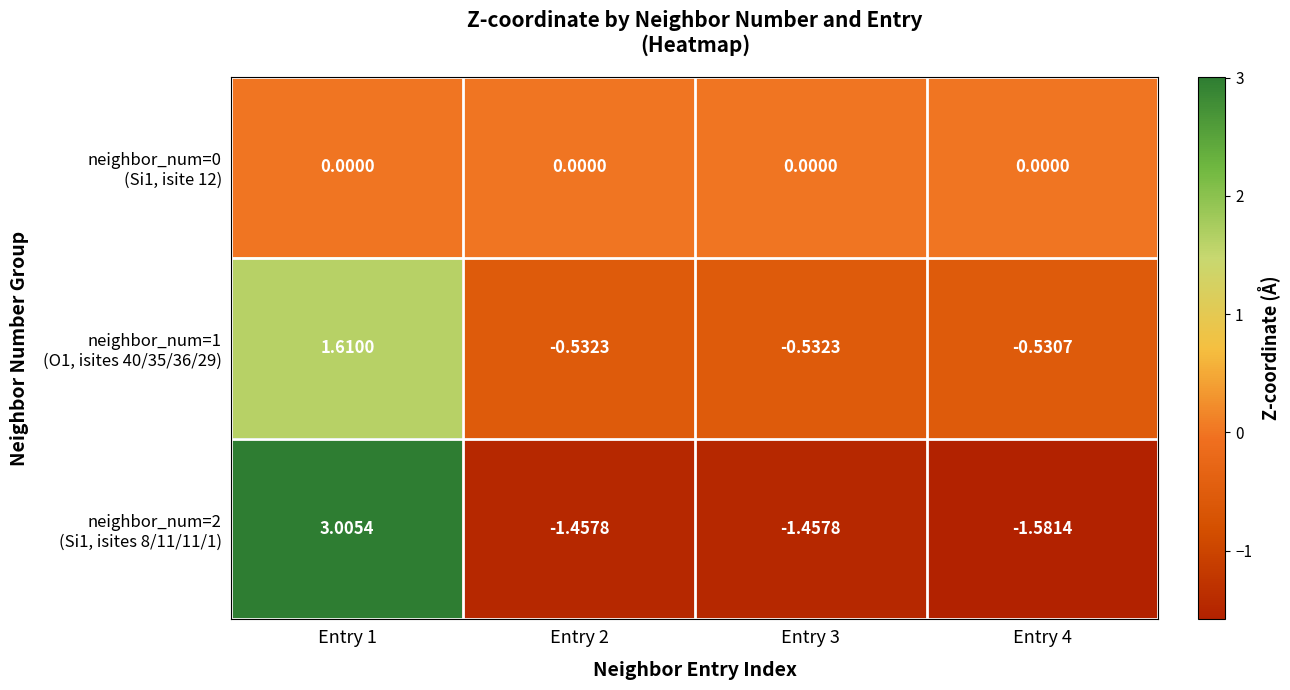

Count the number of data series in this chart.

3